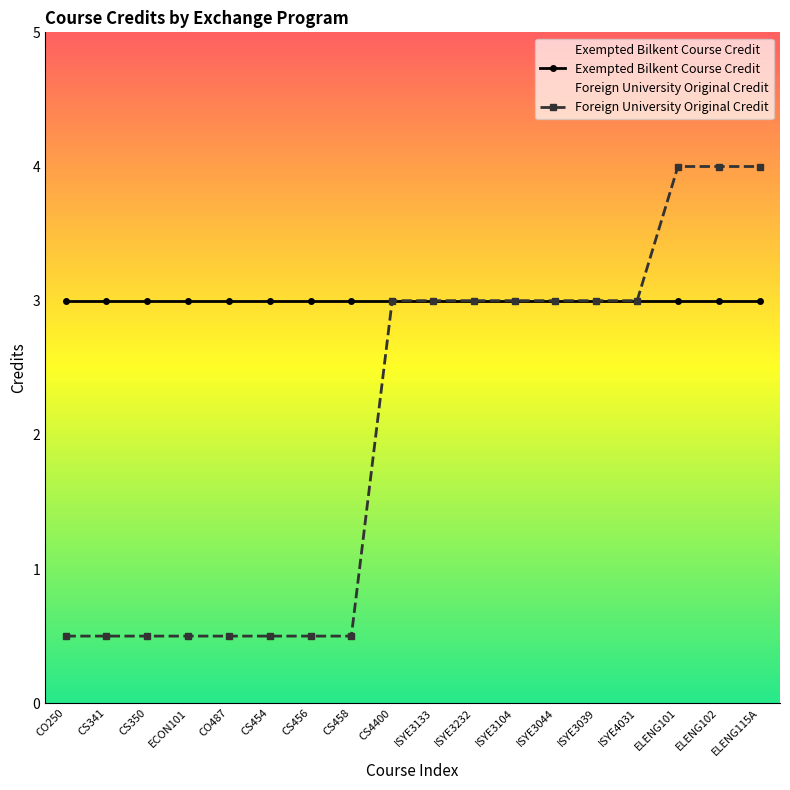

True or false: Exempted Bilkent Course Credit and Foreign University Original Credit cross at least once.

False